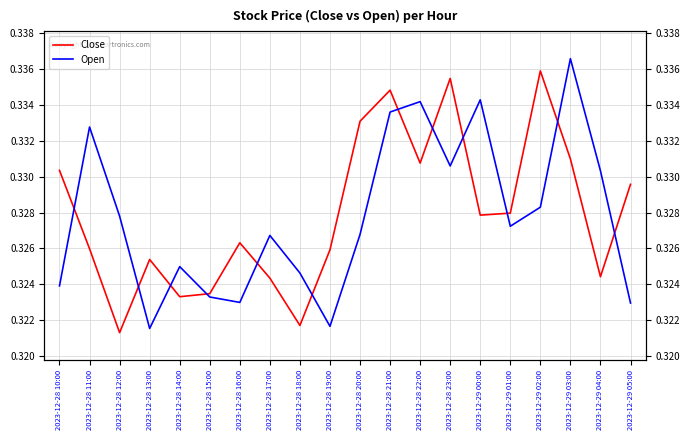

List the series in order of their overall mean, lowest first.

Open, Close